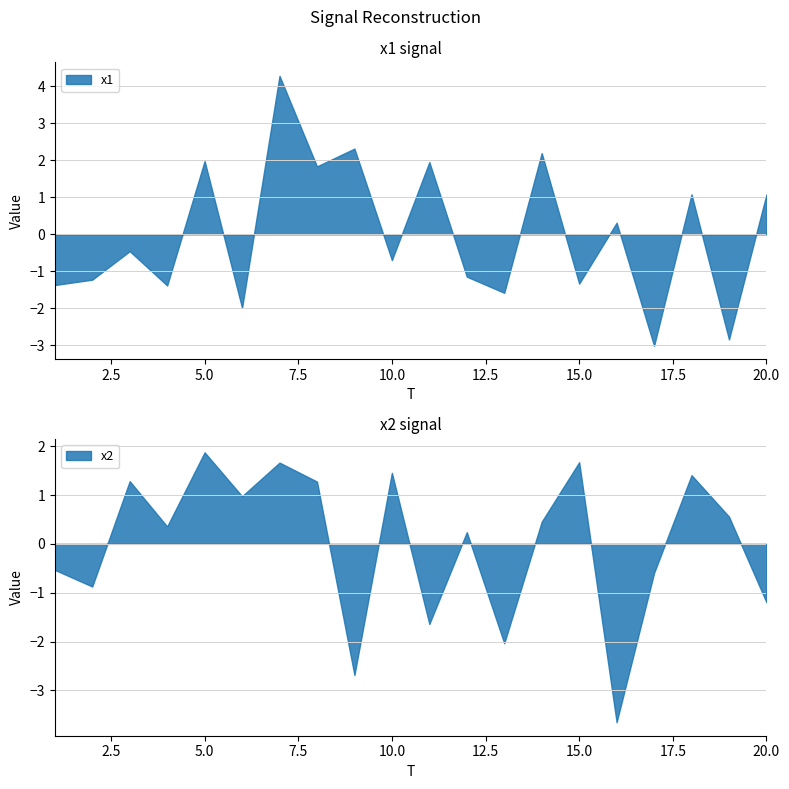

Is it true that x1 equals 1.1 at 20.0?

True